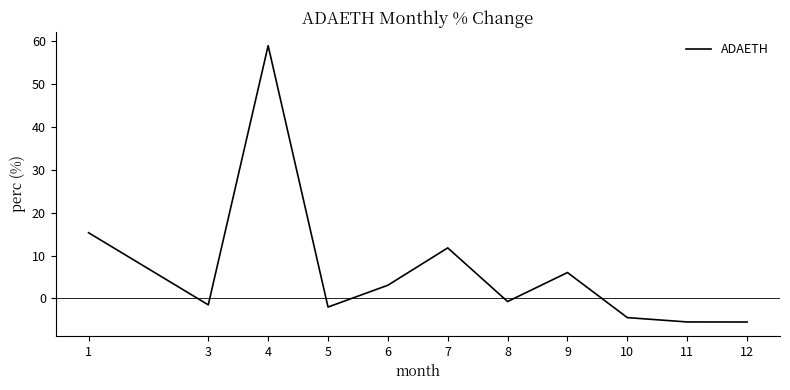

True or false: the data has more than 2 interior local peaks.

True